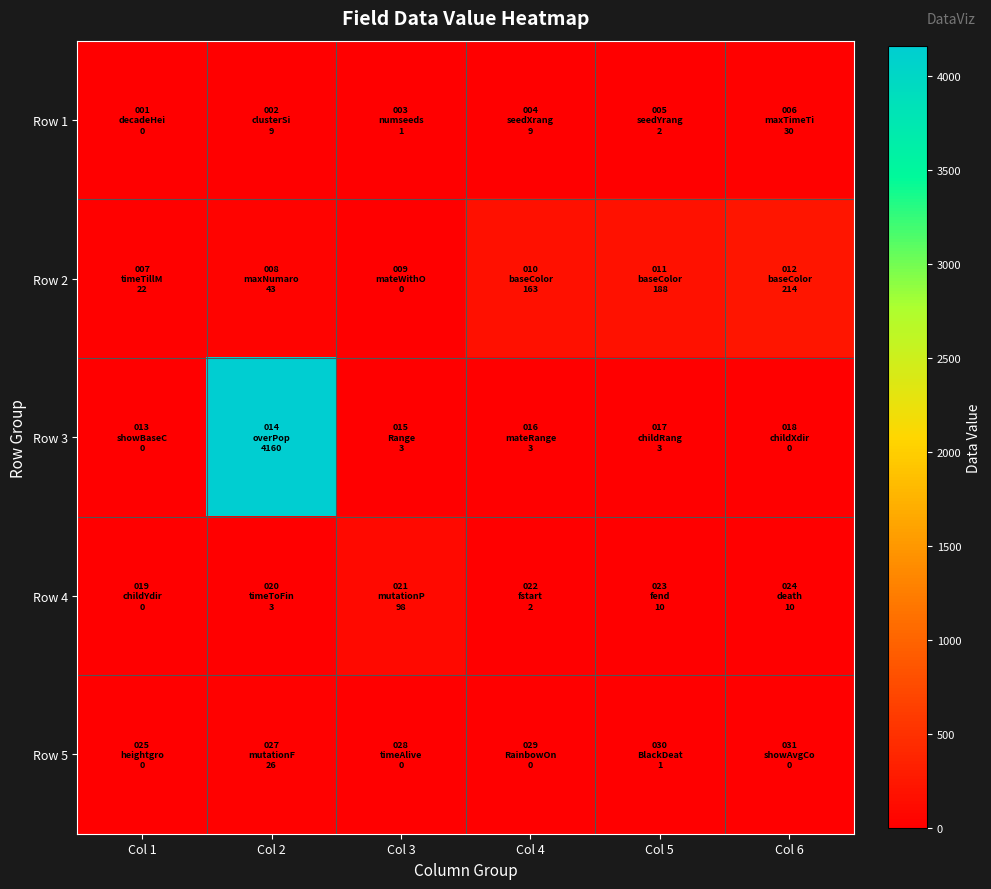

Which series has the largest total across all categories?

Row 3